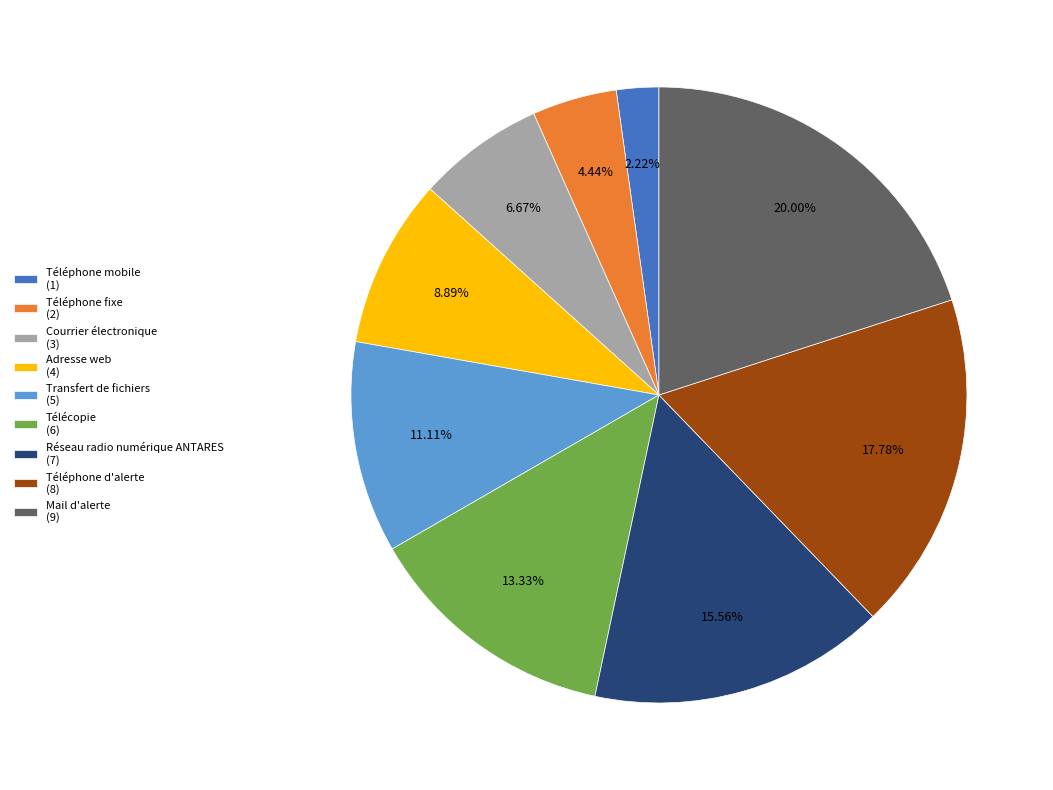

Which has a higher value, Téléphone fixe or Adresse web?

Adresse web